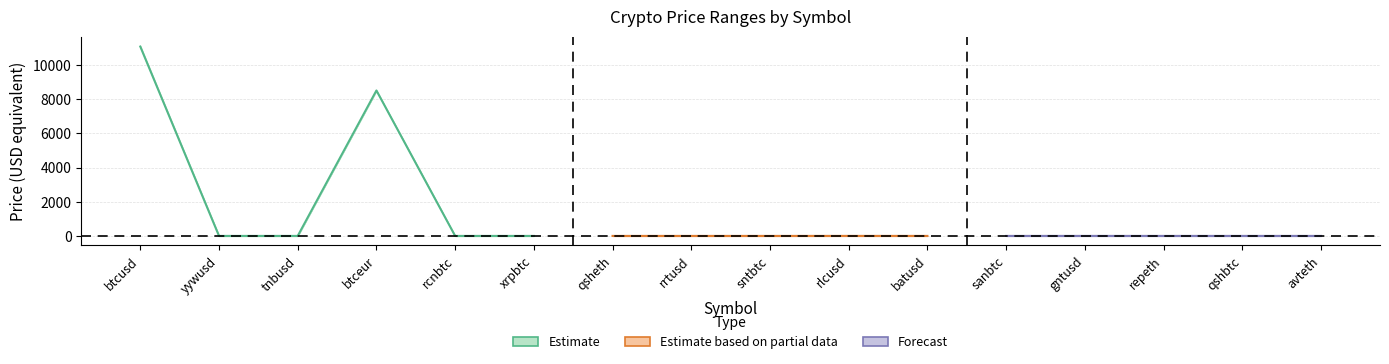

Is it true that close equals 0.0 at sntbtc?

True